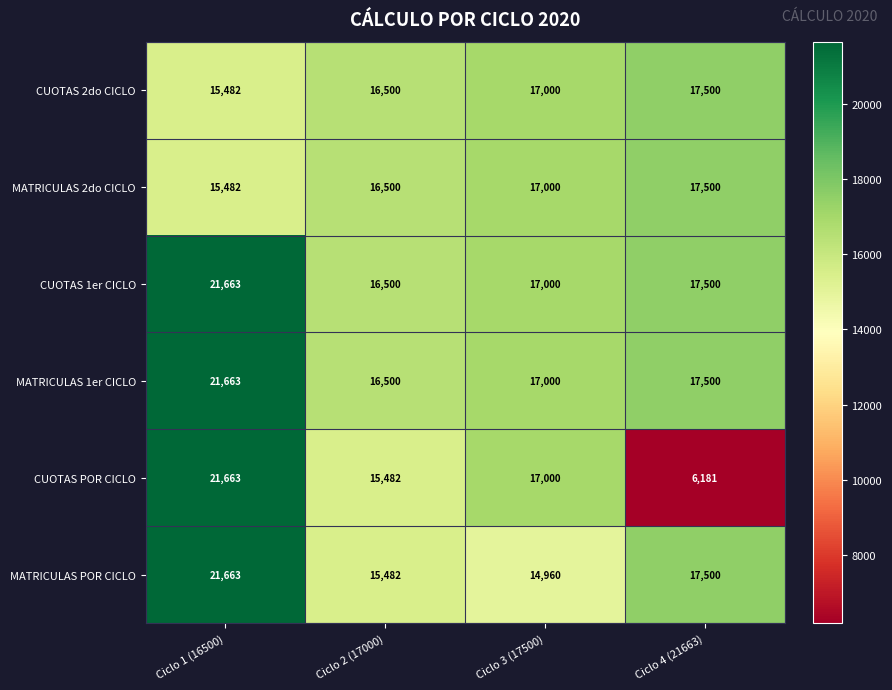

What is the difference between the maximum and minimum values in the CUOTAS 1er CICLO series?

5163